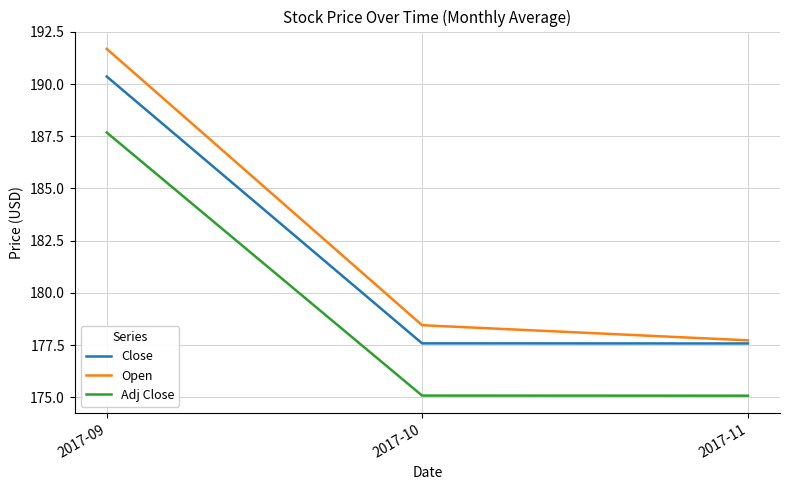

At which category is the sum across all series the highest?

2017-09